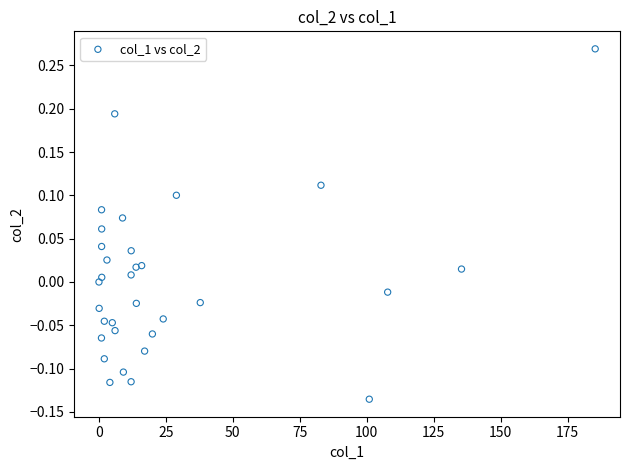

What is the range of X values (max minus min)?

185.3